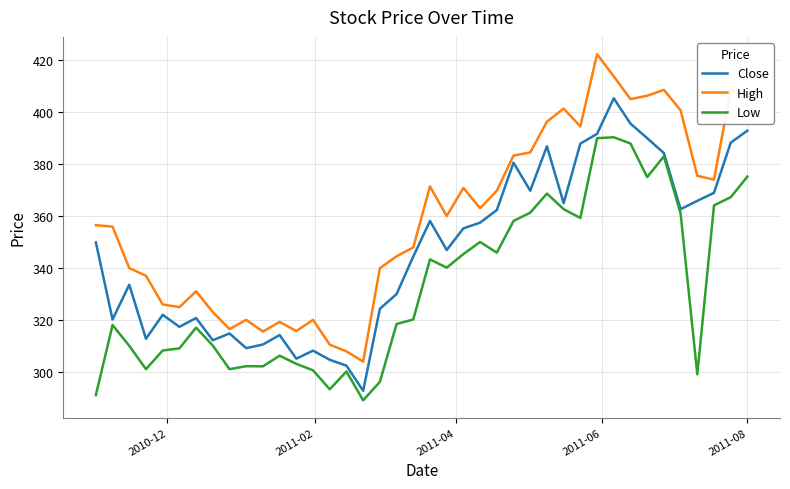

List the series in order of their peak value, lowest first.

Low, Close, High